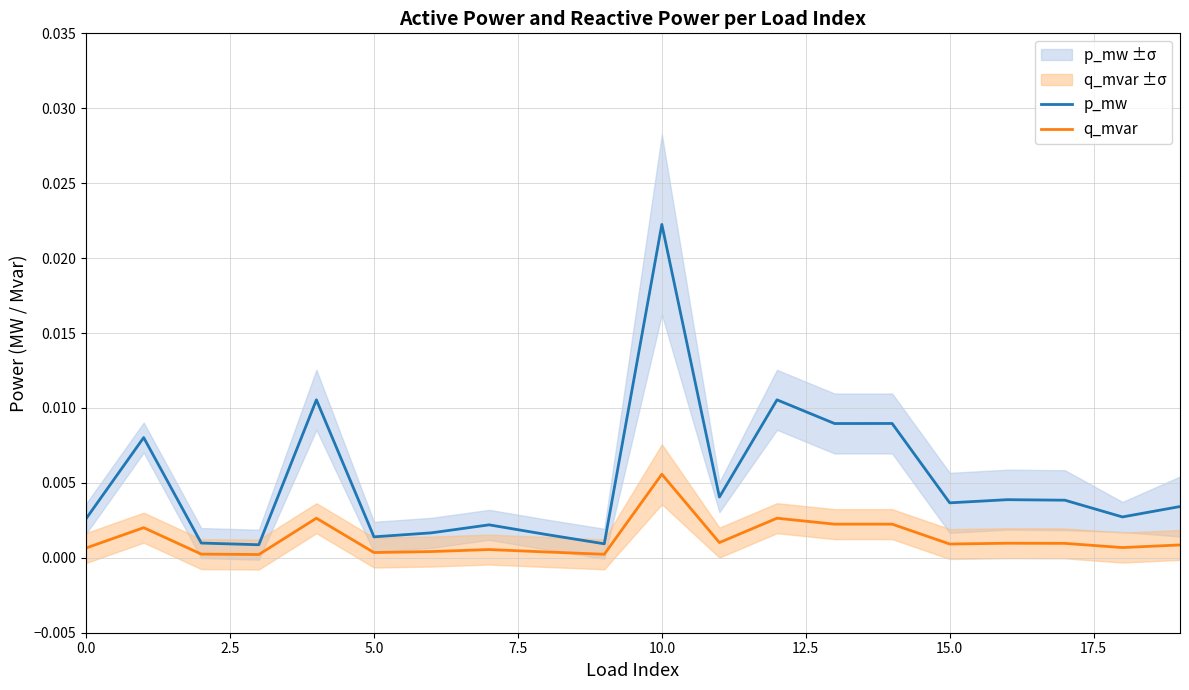

Is the value of q_mvar at 18 greater than the value of p_mw at 11?

No